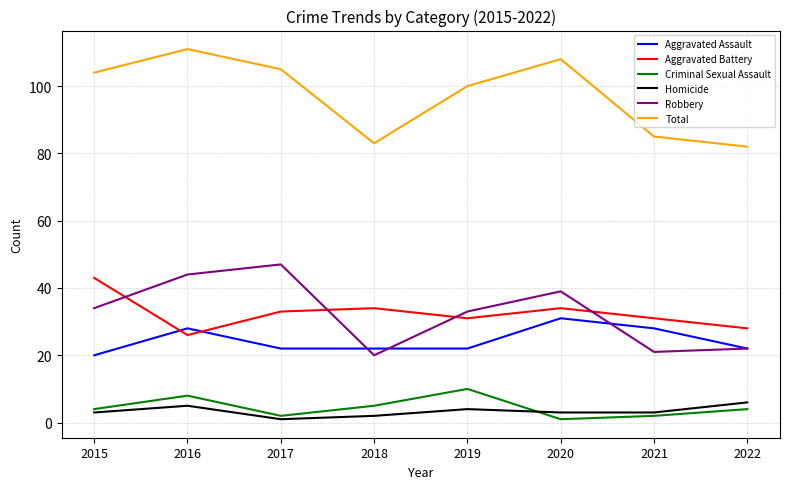

At which category is the sum across all series the highest?

2016